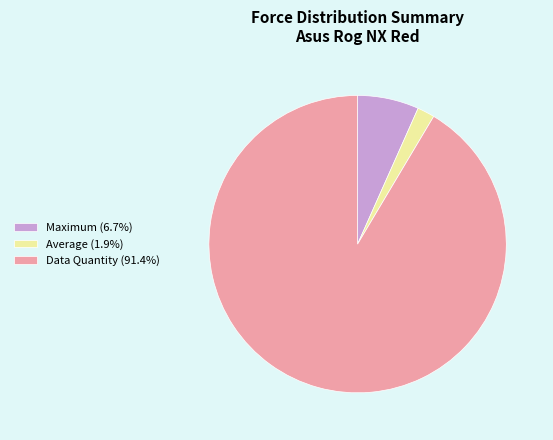

Is Data Quantity (91.4%) the majority of the pie?

Yes